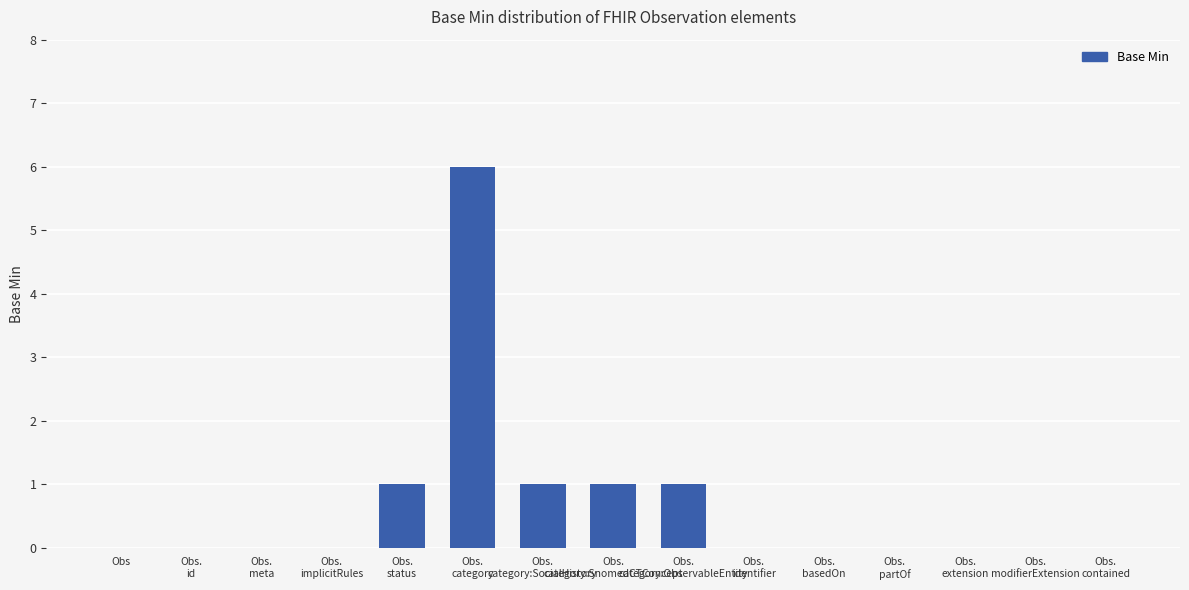

Reading right to left, extract all data points from this chart.

0	0	0	0	0	0	1	1	1	6	1	0	0	0	0